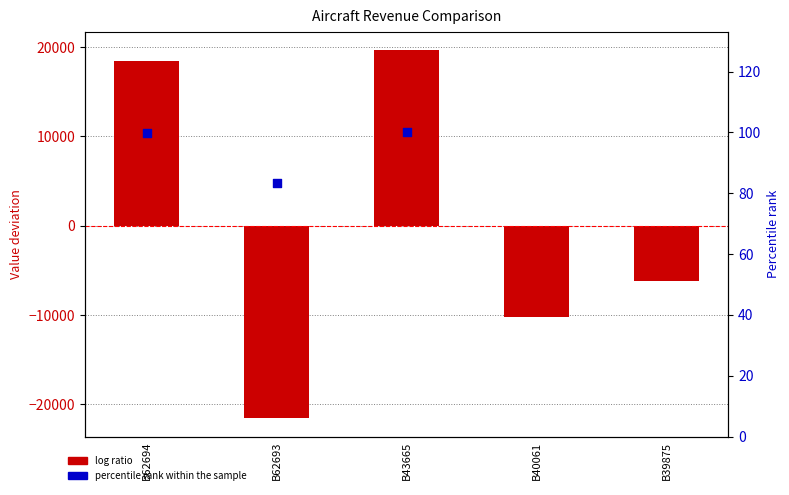

What is the change in value from B43665 to B39875?

-25890.0